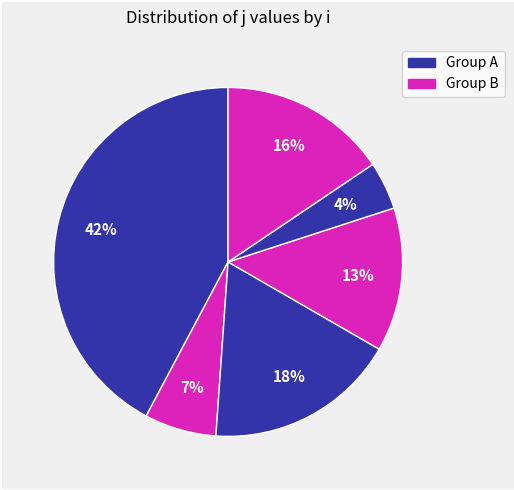

How many slices are in this pie chart?

6